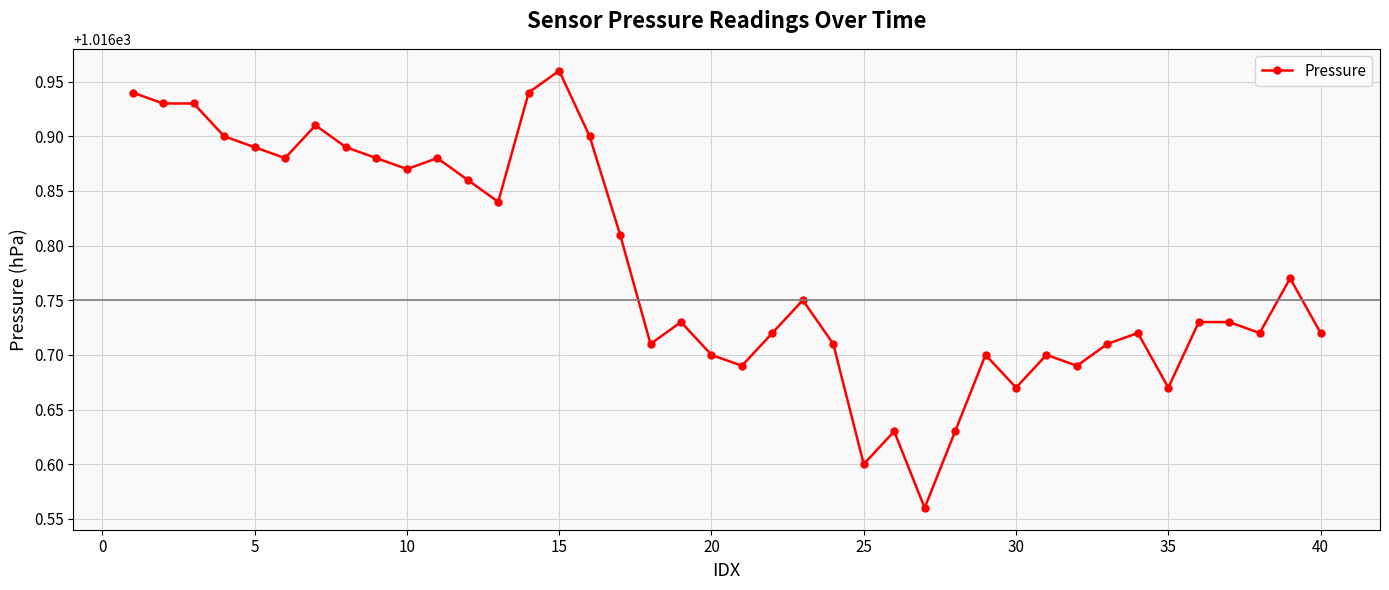

What is the difference between the maximum and minimum values?

0.4